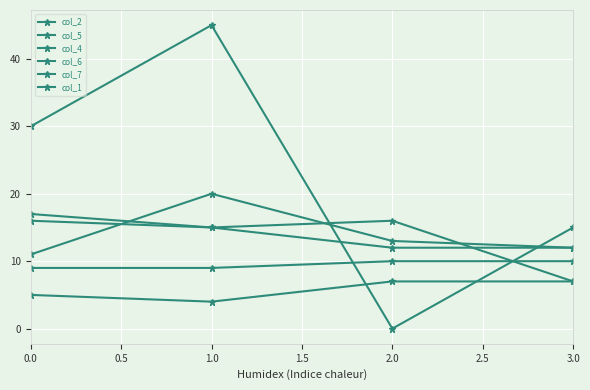

Is the value of col_2 at 0.0 greater than the value of col_4 at 0.0?

Yes